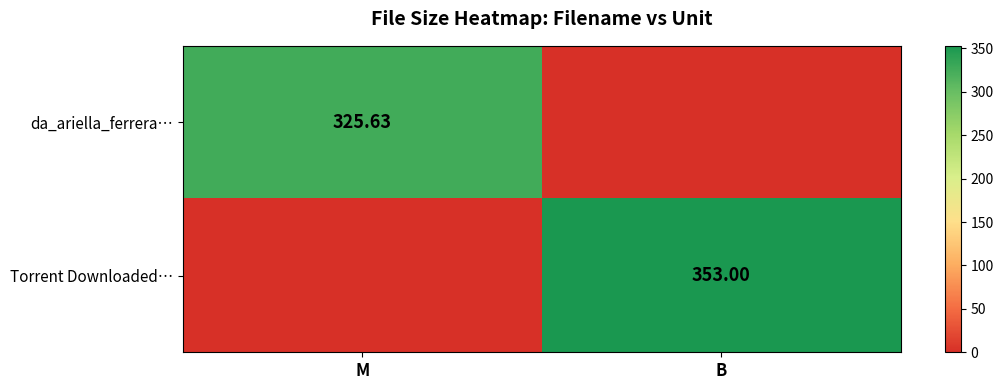

What is the difference between the maximum and minimum values in the da_ariella_ferrera… series?

325.6